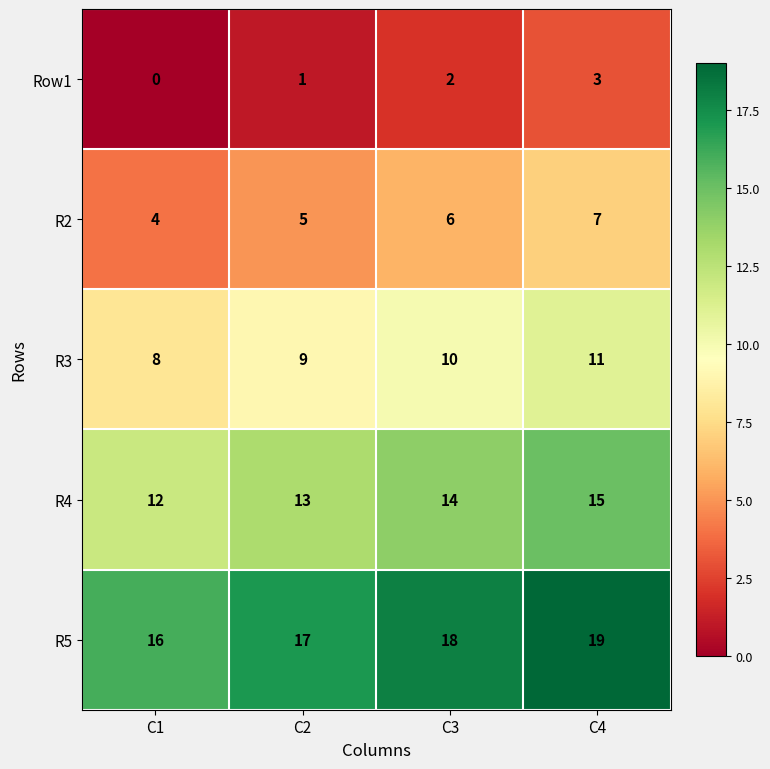

What is the total value across all series at C2?

45